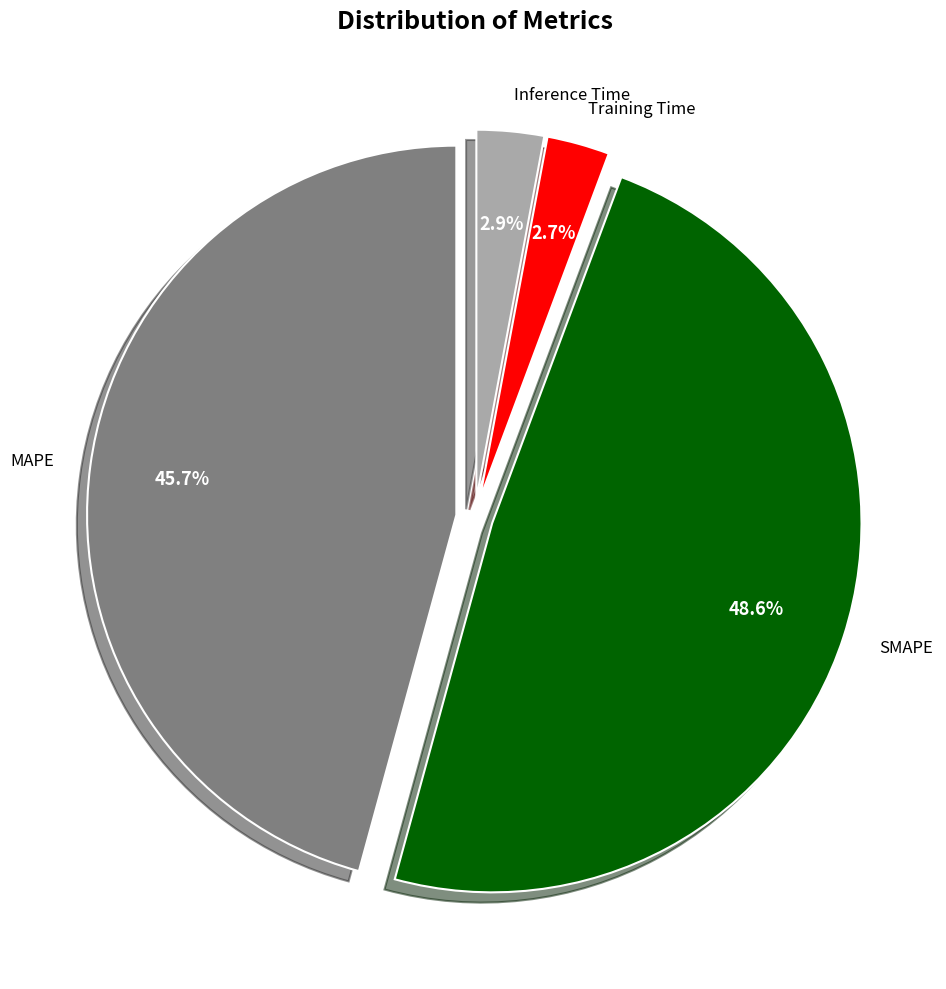

What is the largest slice in the pie chart?

SMAPE